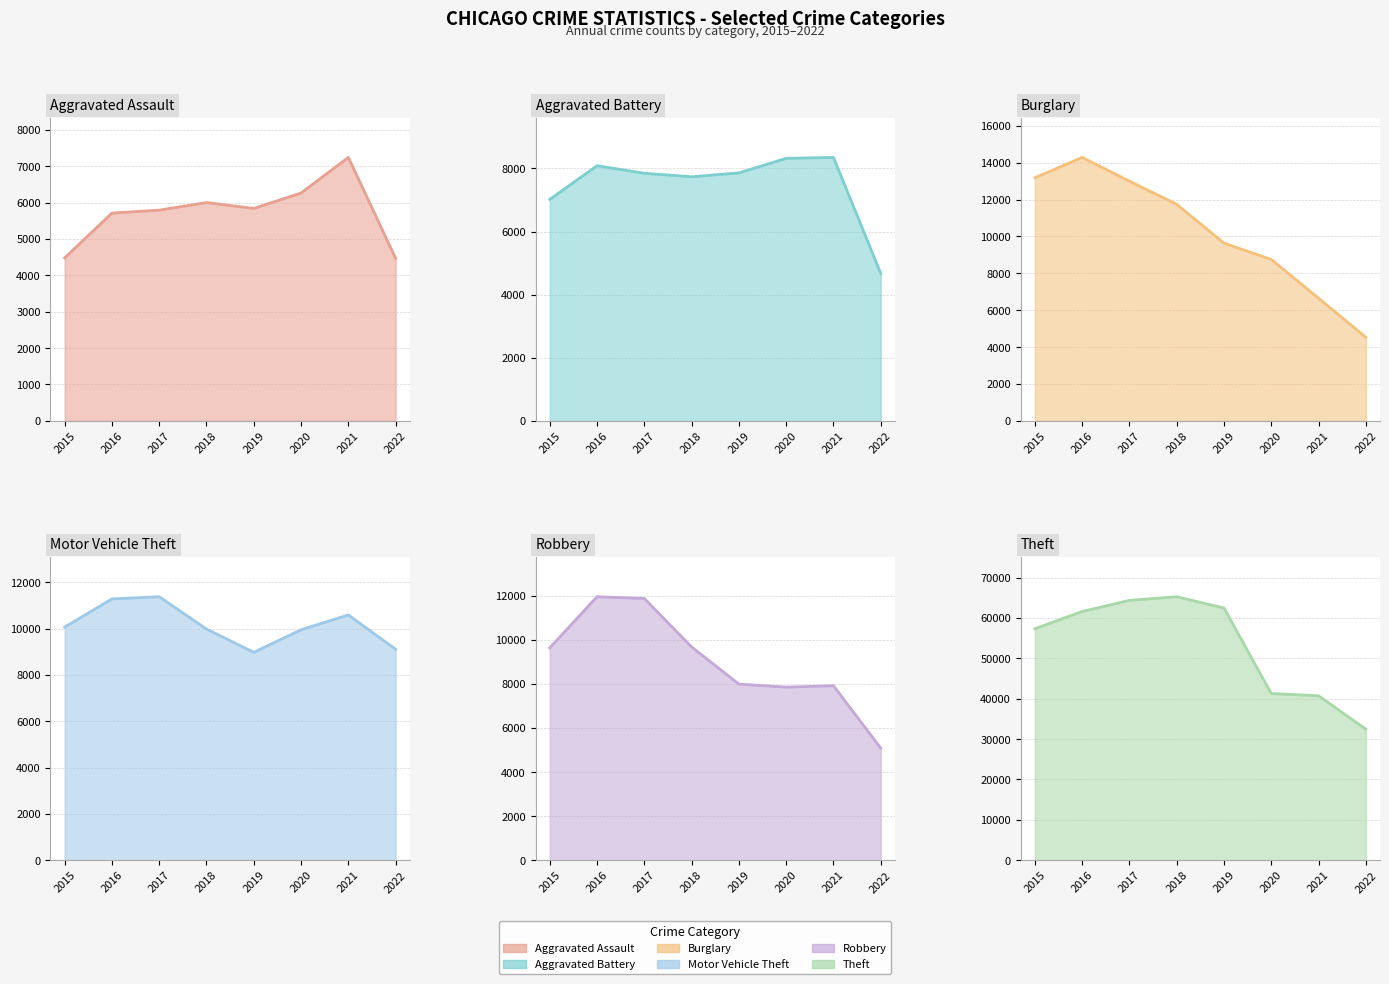

What is the value of the Aggravated Battery point at the 4th from the left?

7735